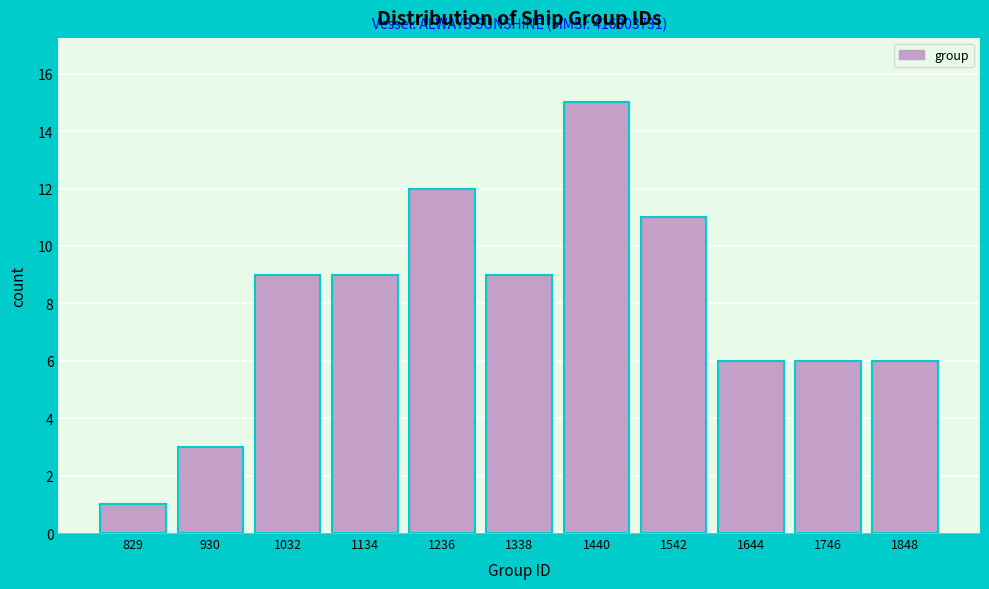

Reading right to left, list all the values displayed in this chart.

6	6	6	11	15	9	12	9	9	3	1